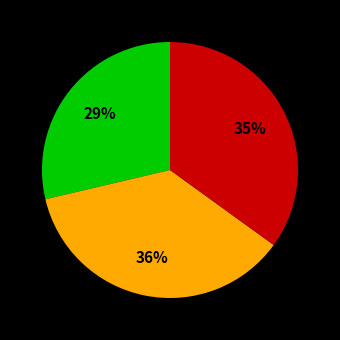

Is there any slice that represents more than half of the pie?

No